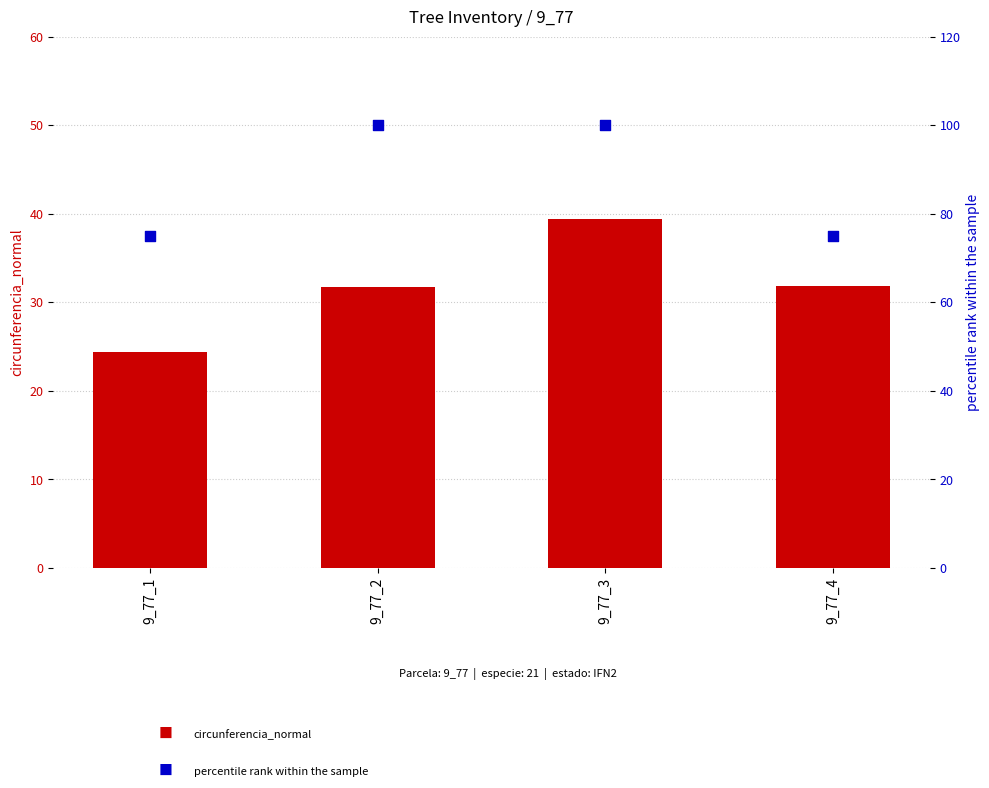

What are all the series names shown in the legend?

circunferencia_normal, percentile rank within the sample